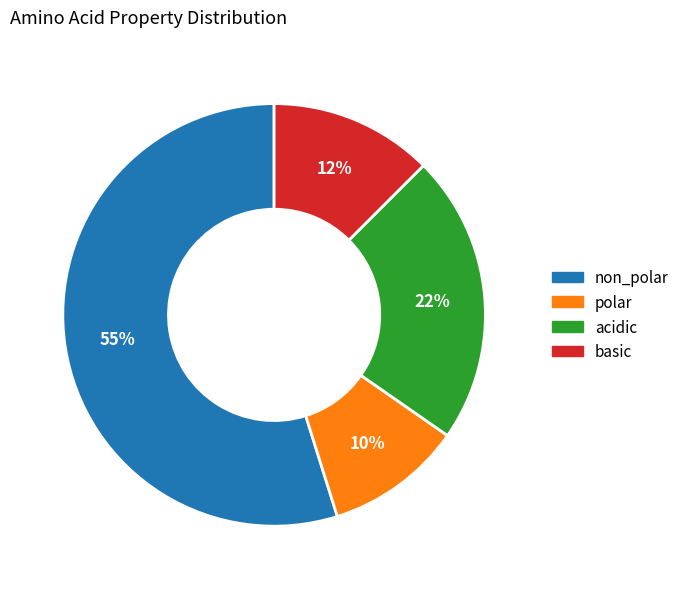

The acidic slice represents 22% of the pie. True or false?

True